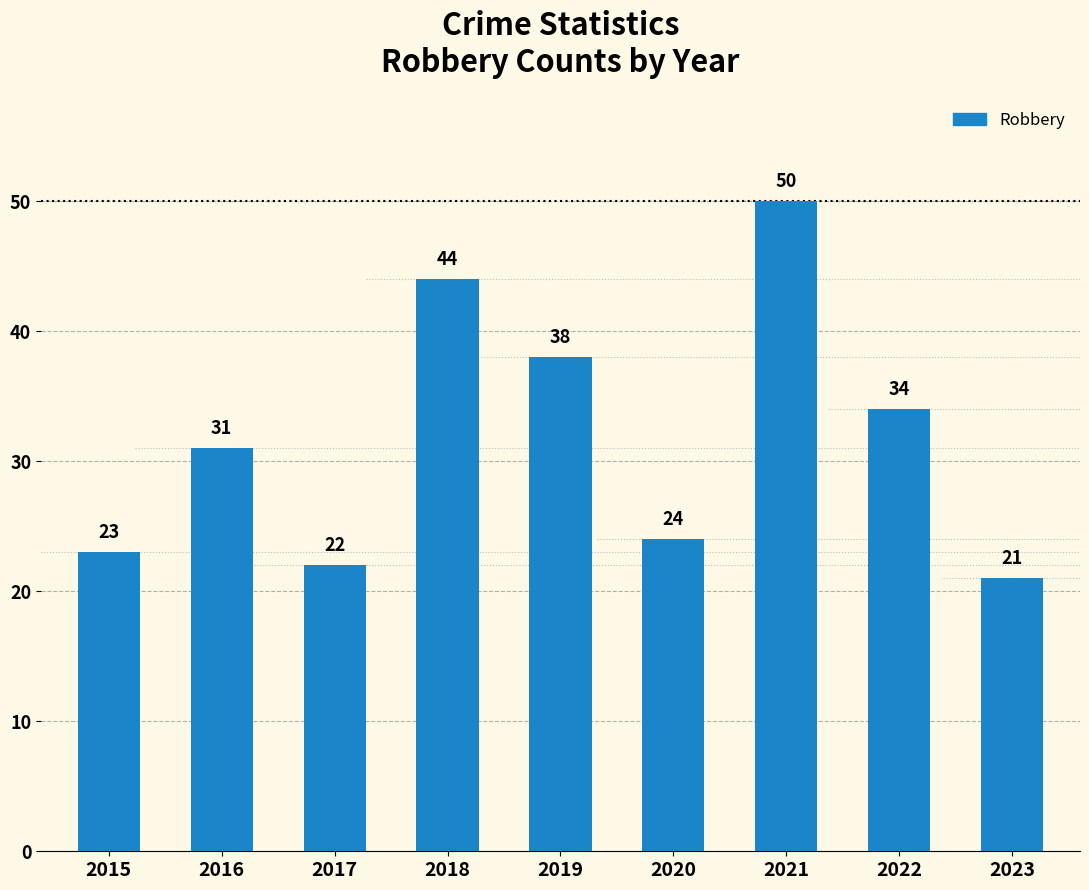

What is the change in value from 2021 to 2023?

-29